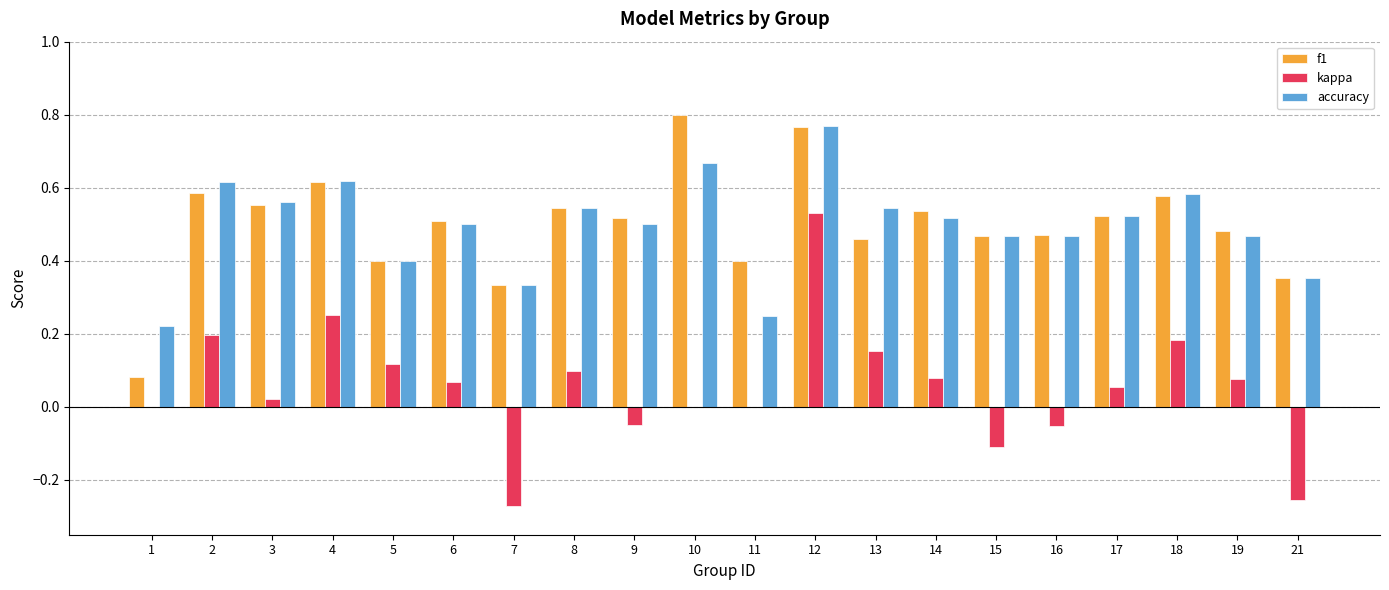

What is the sum of all accuracy values?

9.9